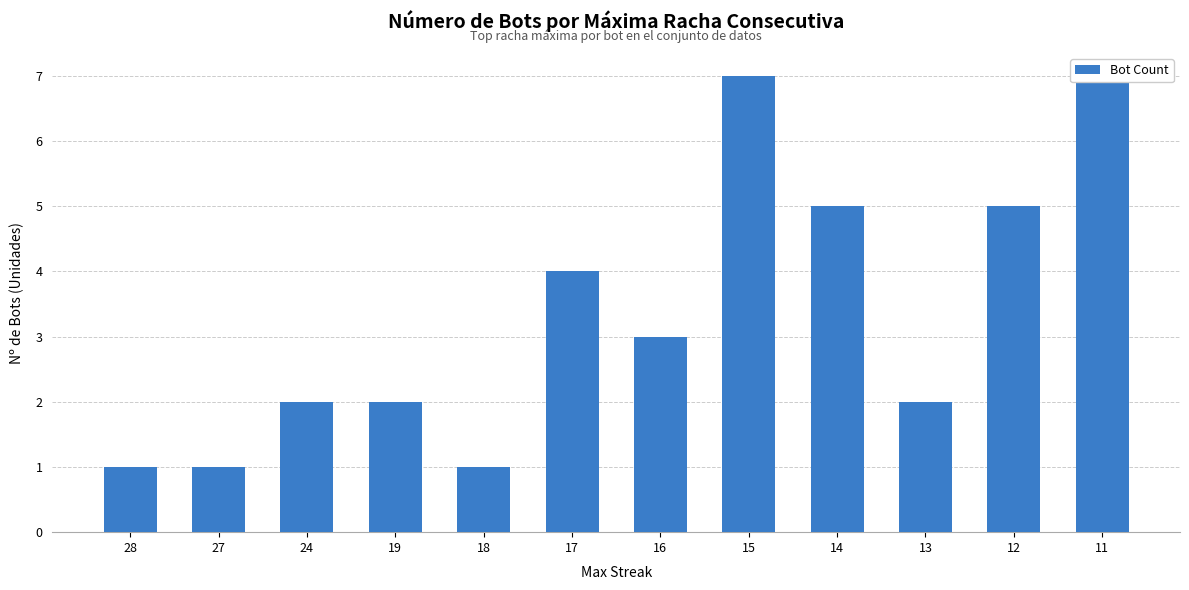

What is the ratio of the value at 12 to the value at 18?

5.0